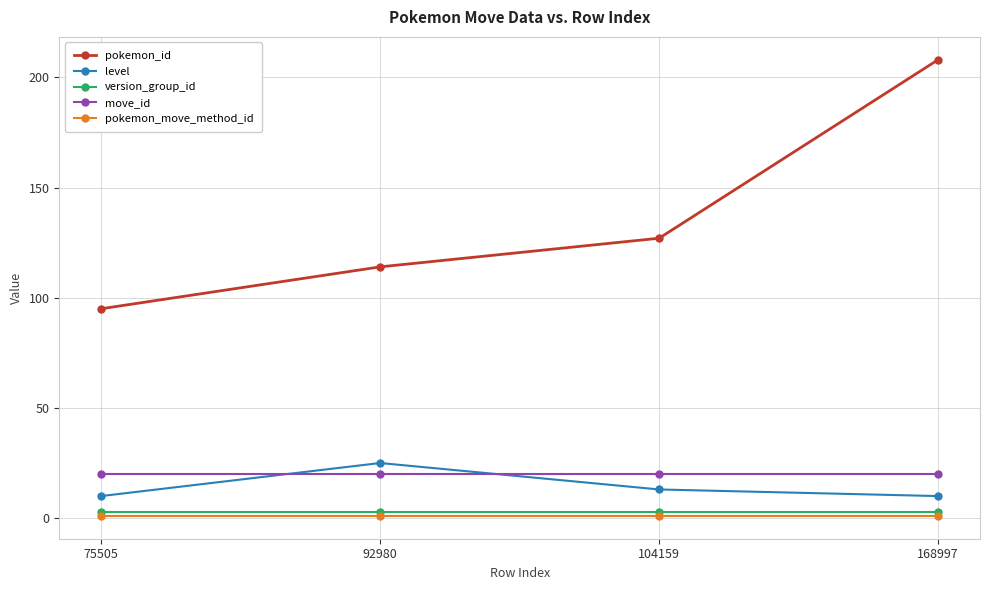

Reading left to right, what are all the values shown in this chart?

pokemon_id: 95	114	127	208
level: 10	25	13	10
version_group_id: 3	3	3	3
move_id: 20	20	20	20
pokemon_move_method_id: 1	1	1	1